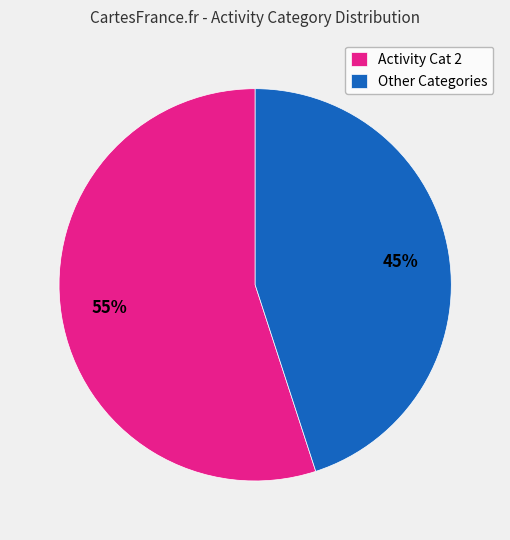

To the nearest percent, what portion does Other Categories represent?

45%